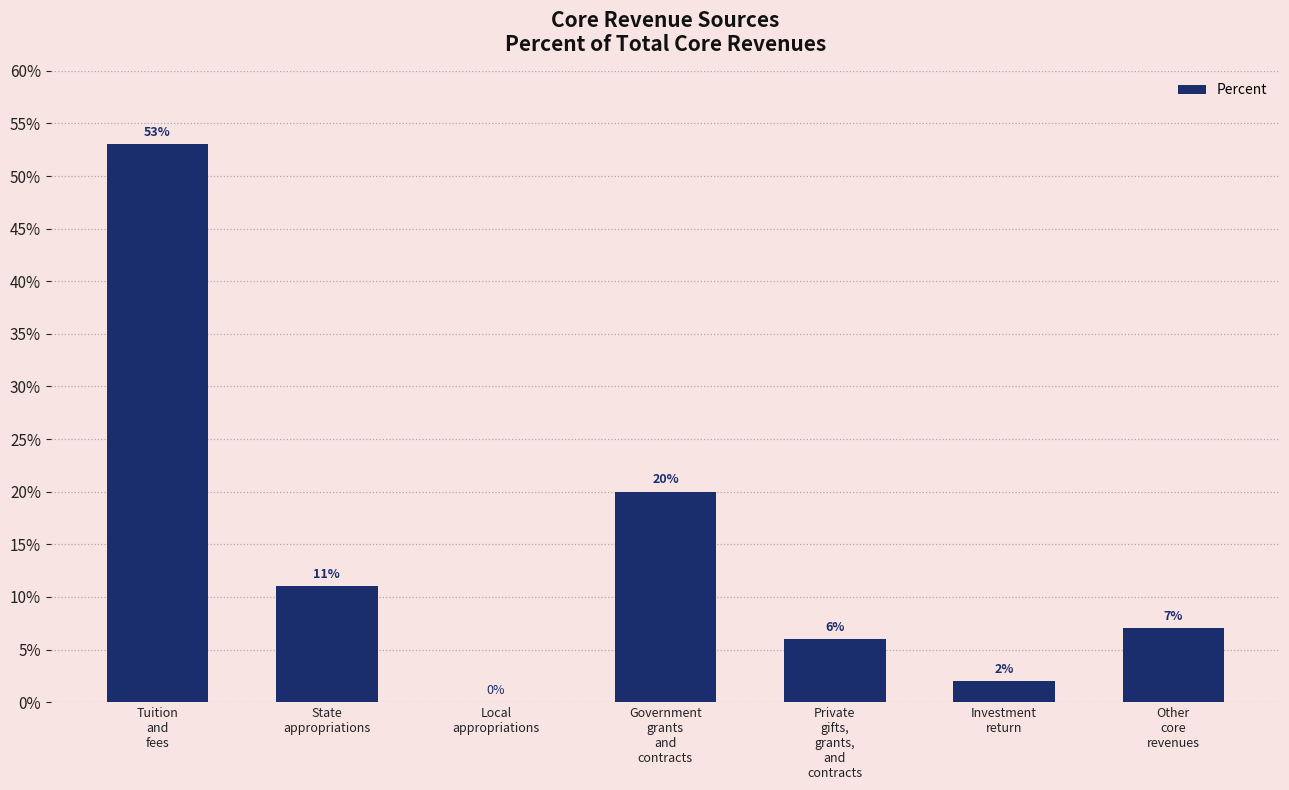

Are the bars horizontal?

No